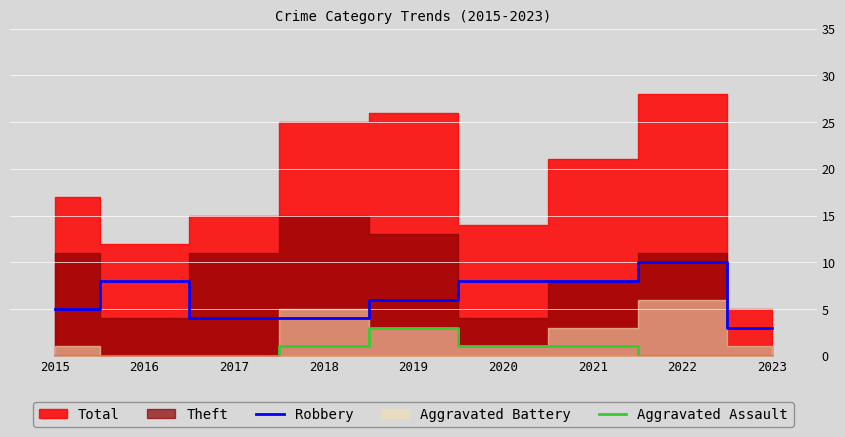

What is the highest value of the Aggravated Assault series?

3